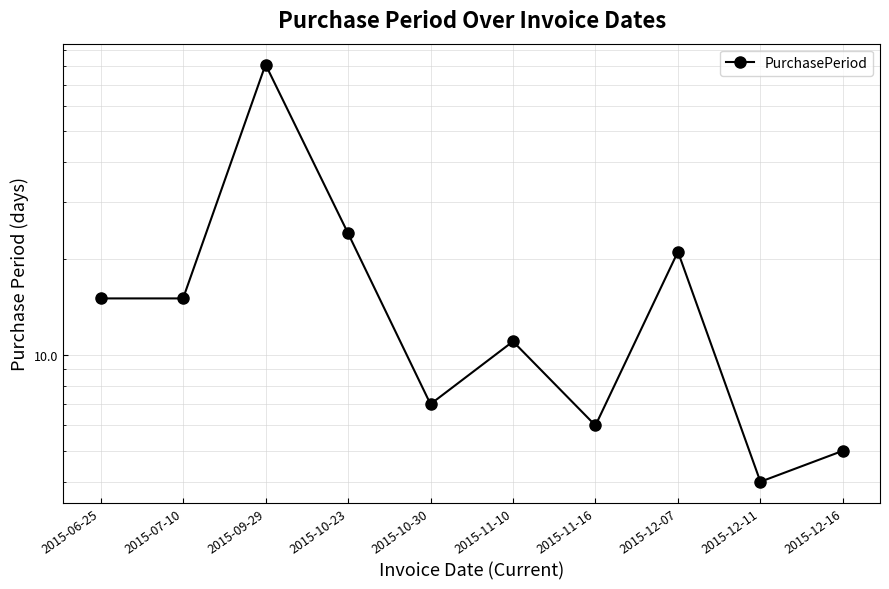

What is the sum of the values at 2015-12-16 and 2015-09-29?

86